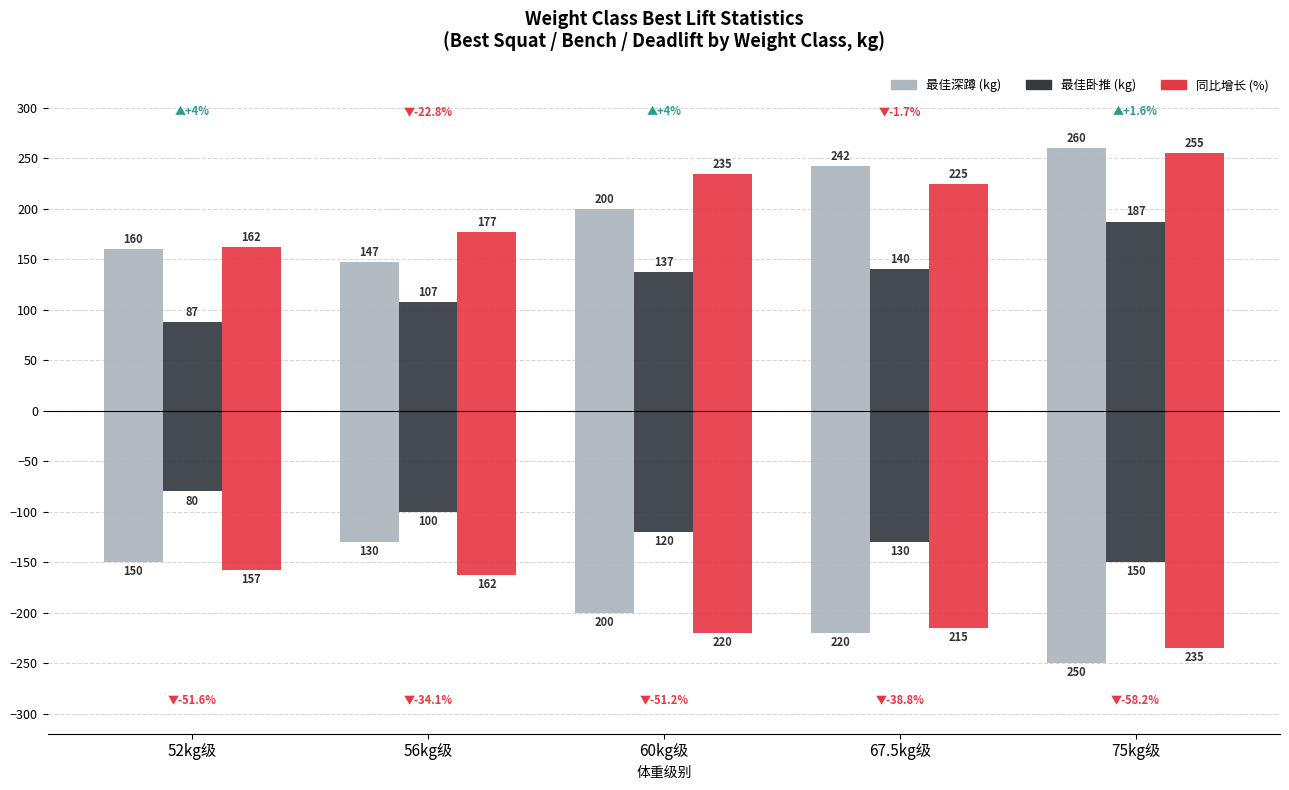

The value of Best3BenchKg at 67.5kg级 is 140.0. True or false?

True